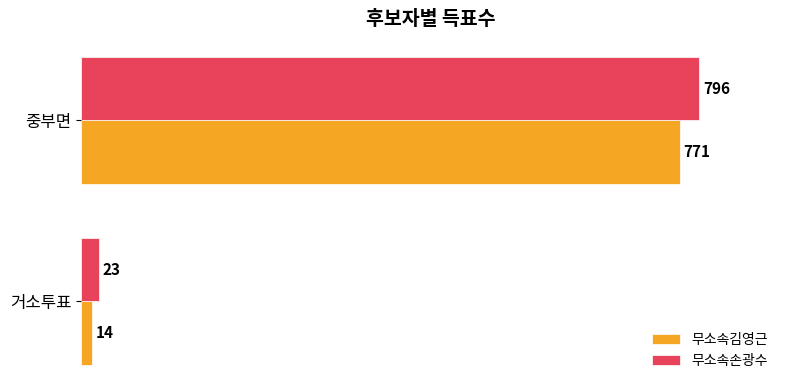

True or false: 무소속김영근 has a value of 771 at 중부면.

True